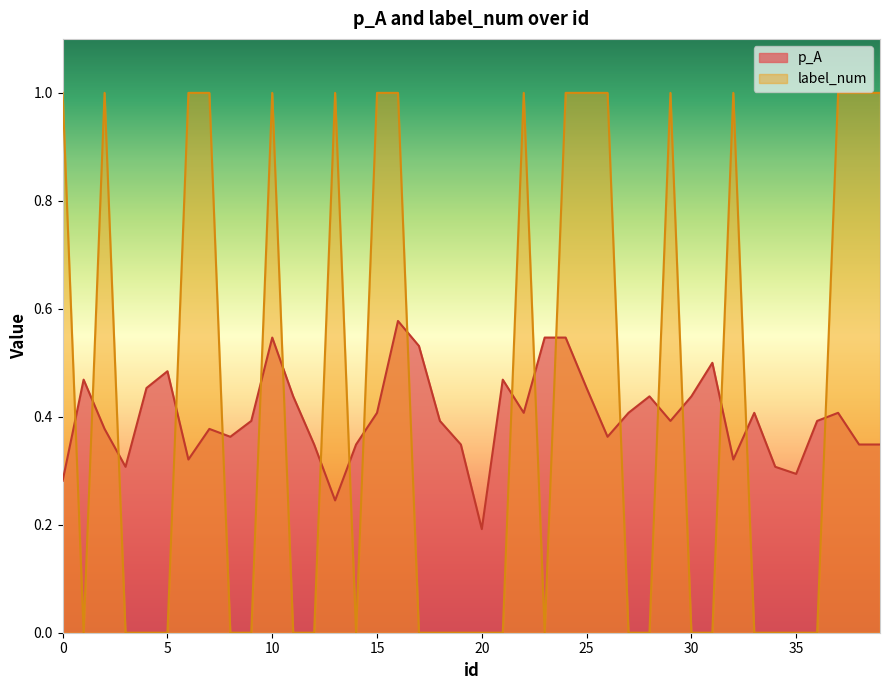

Where do label_num and p_A first cross each other?

0 and 1